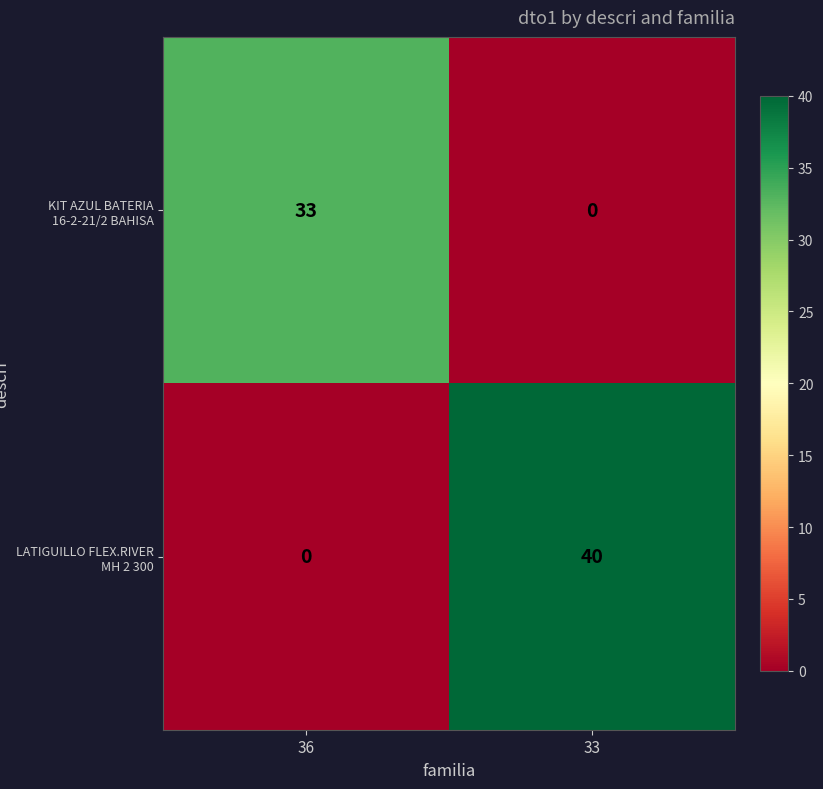

At which category is the sum across all series the highest?

33